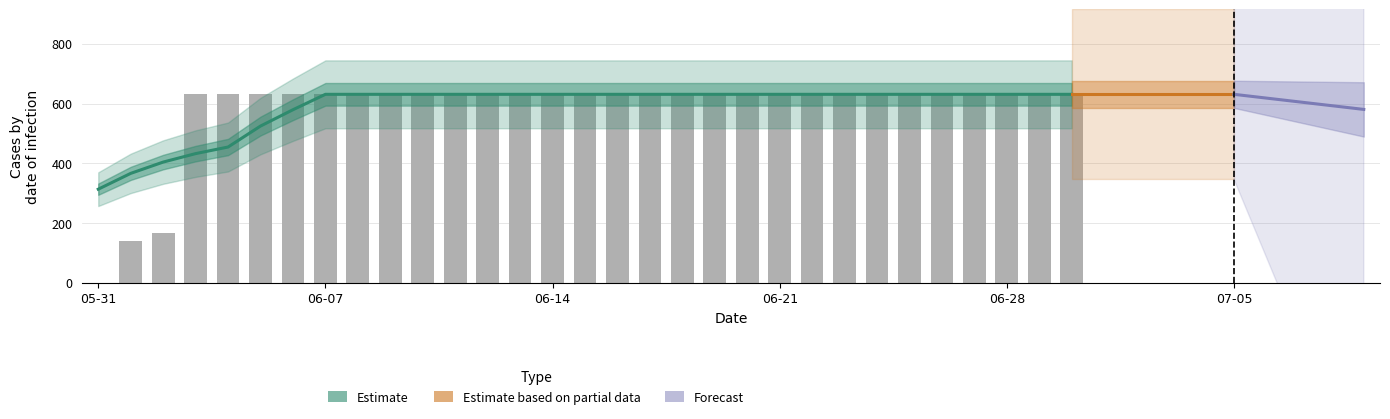

The chart shows a value of 81 at 2020-06-02. True or false?

False